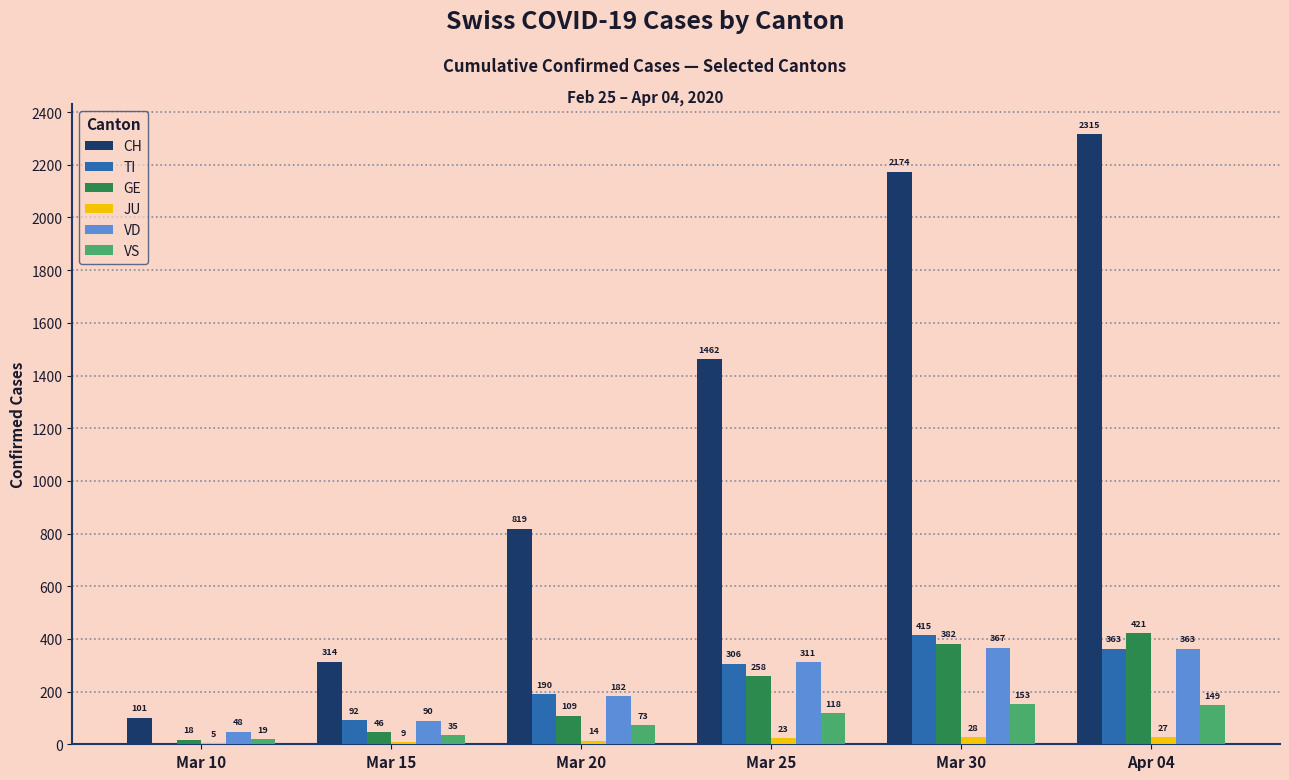

Is it true that VS equals 35 at Mar 15?

True